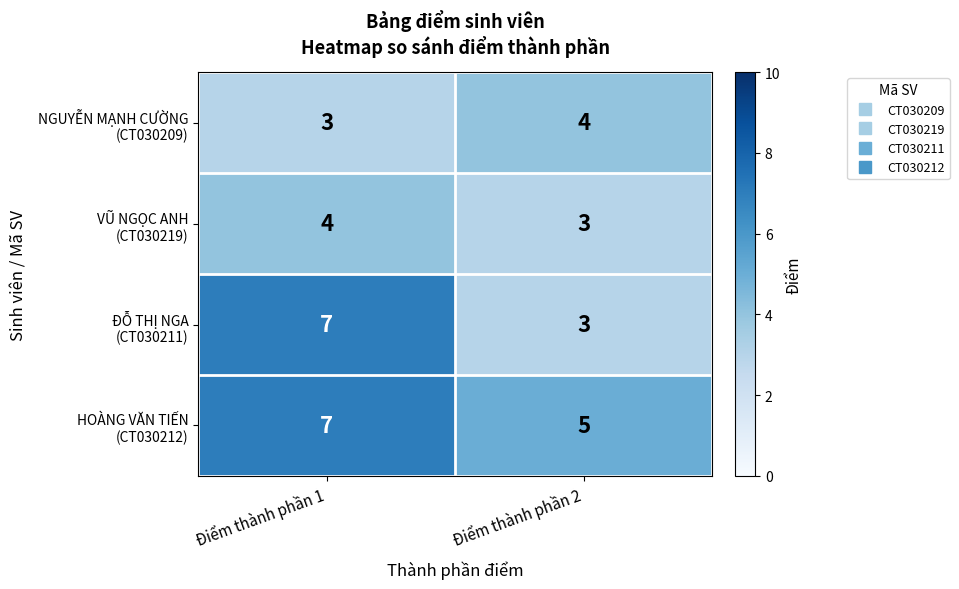

What is the difference between the highest and lowest values at Điểm thành phần 1?

4